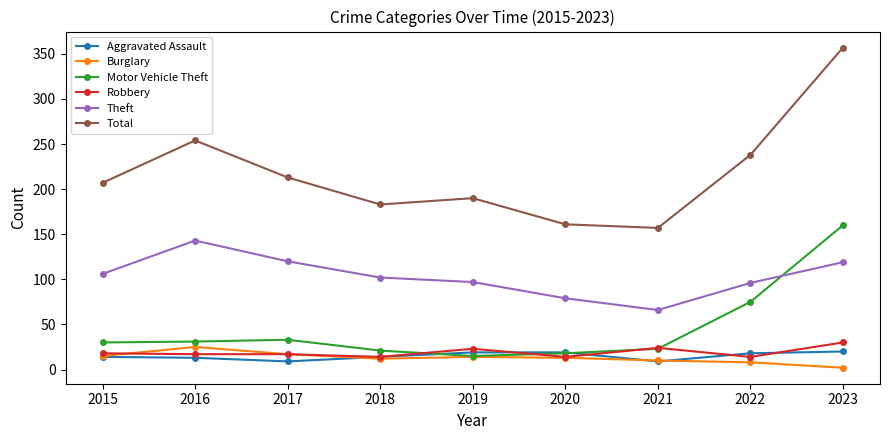

At which category does Burglary reach its first local peak?

2016